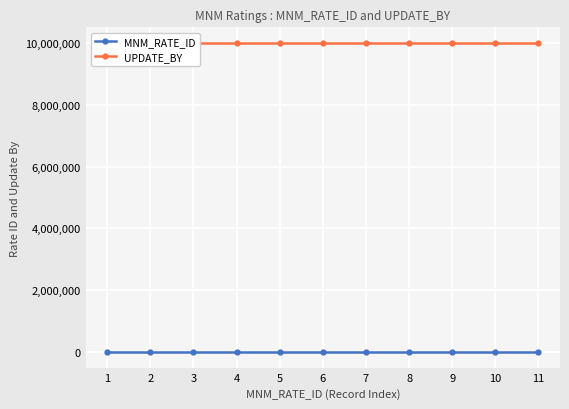

Reading left to right, list all the values displayed in this chart.

MNM_RATE_ID: 1=1	2=2	3=3	4=4	5=5	6=6	7=7	8=8	9=9	10=10	11=11
UPDATE_BY: 1=9999999	2=9999999	3=9999999	4=9999999	5=9999999	6=9999999	7=9999999	8=9999999	9=9999999	10=9999999	11=9999999